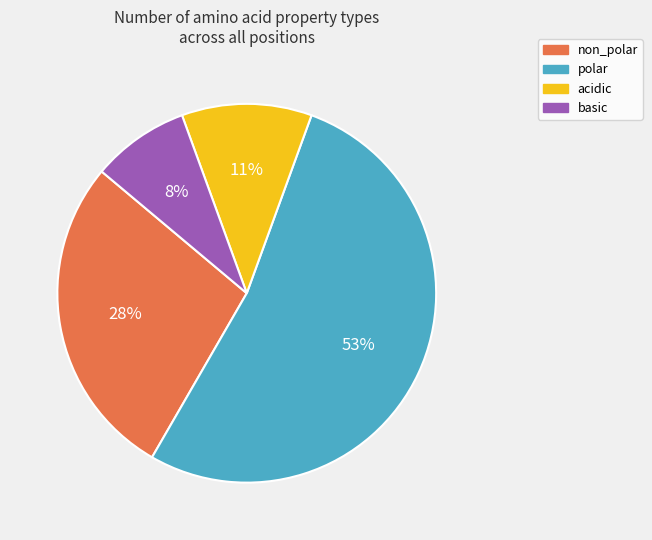

Does polar represent more than half of the total?

Yes